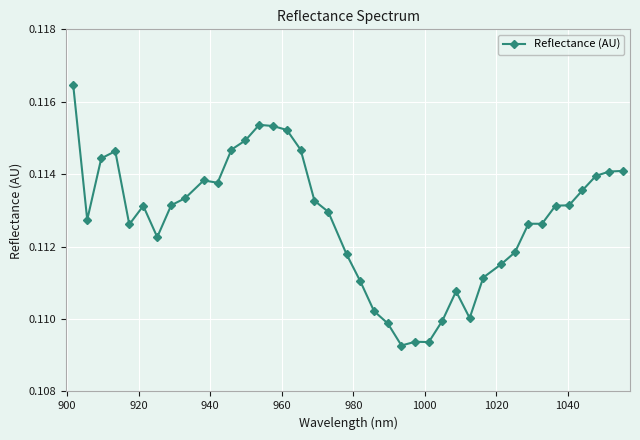

True or false: the data has more than 2 interior local peaks.

True